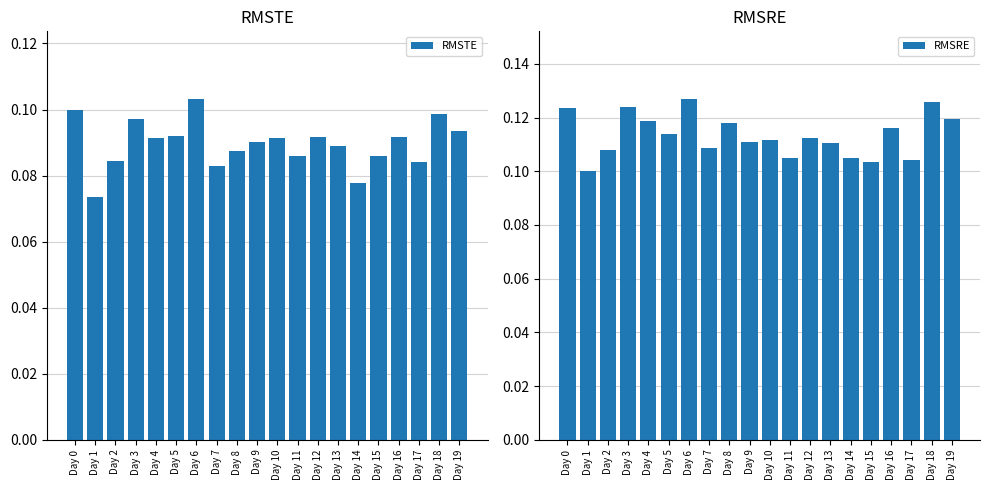

What is the approximate value of RMSRE at Day 9?

0.1